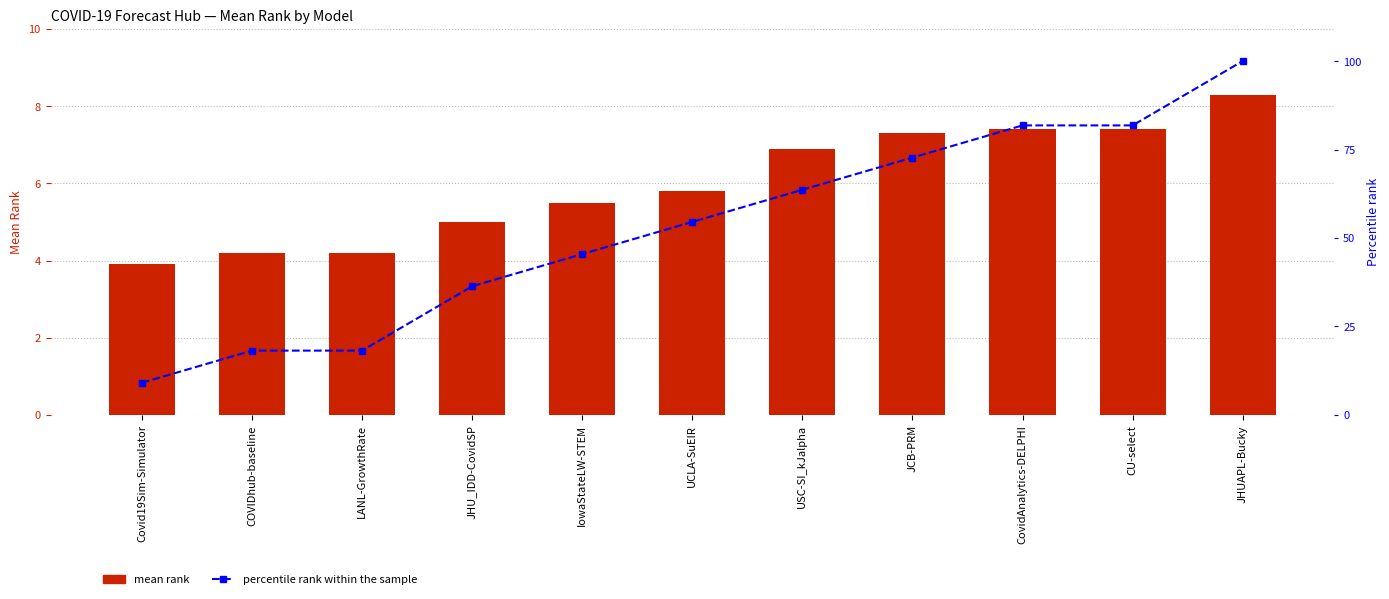

Reading left to right, list all the values displayed in this chart.

mean_rank: 3.9	4.2	4.2	5.0	5.5	5.8	6.9	7.3	7.4	7.4	8.3
percentile rank within the sample: 9.1	18.2	18.2	36.4	45.5	54.5	63.6	72.7	81.8	81.8	100.0